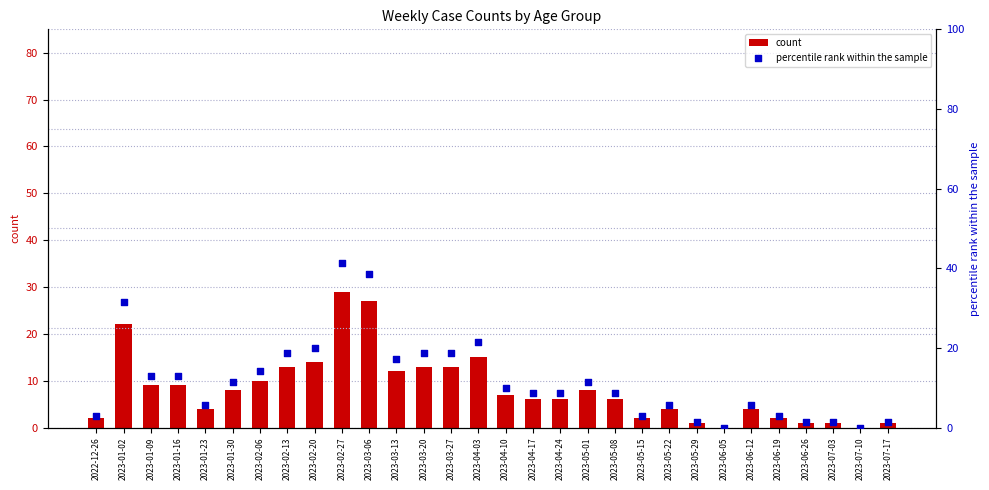

What are all the series names shown in the legend?

count, percentile rank within the sample